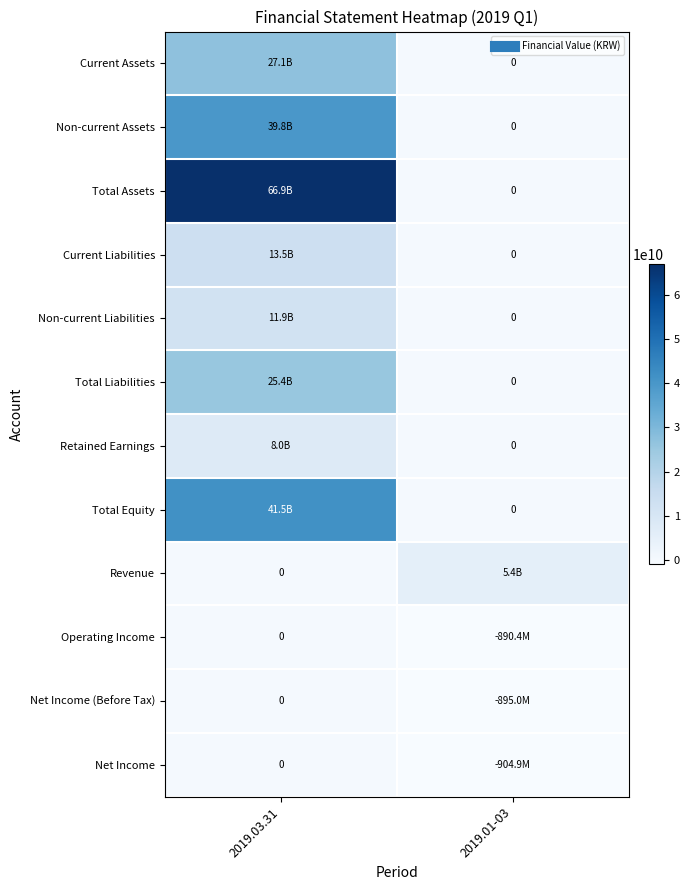

Which has a higher value, 2019.01-03 or 2019.03.31?

2019.03.31